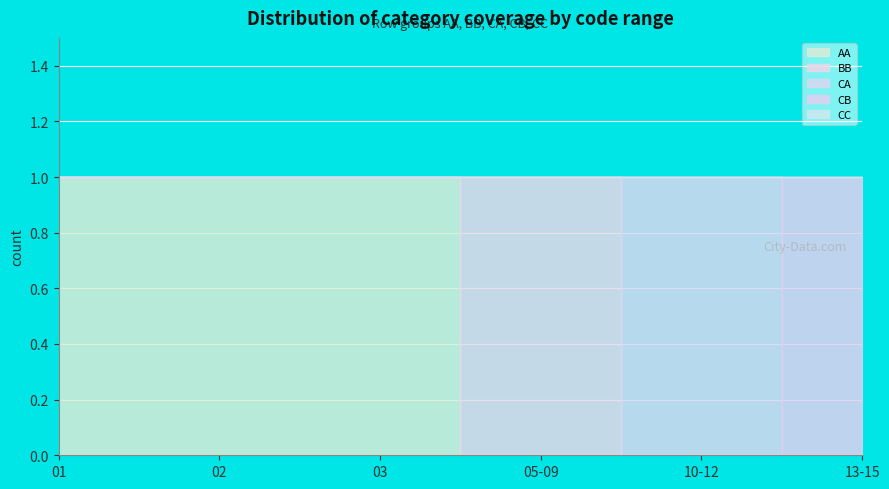

At how many categories does at least one series exceed 0?

6